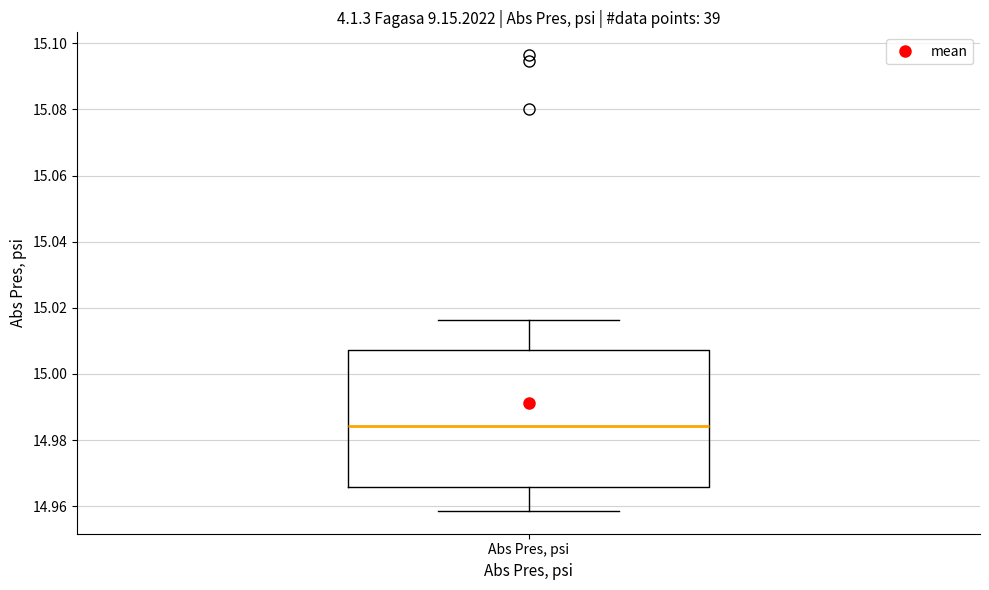

Where is the upper edge of the box for Abs Pres, psi on the y-axis? The values are not printed on the chart, so give them approximately, as read against the axis.

15.008